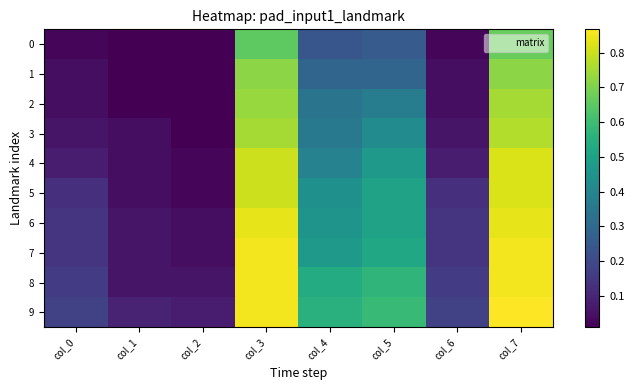

Between col_1 and col_5, which series saw the biggest shift?

8